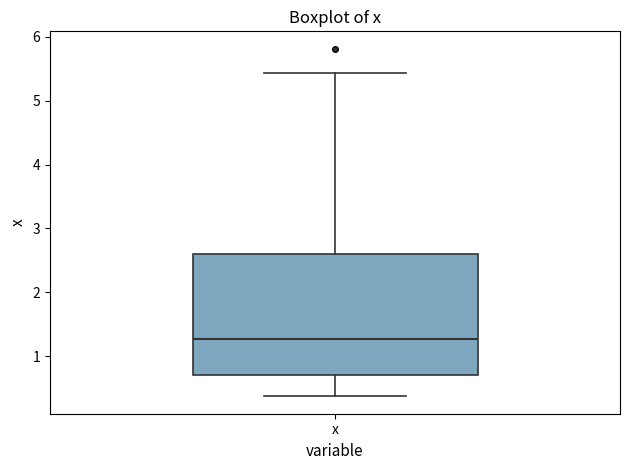

Where is the lower edge of the box for x on the y-axis? The values are not printed on the chart, so give them approximately, as read against the axis.

0.7